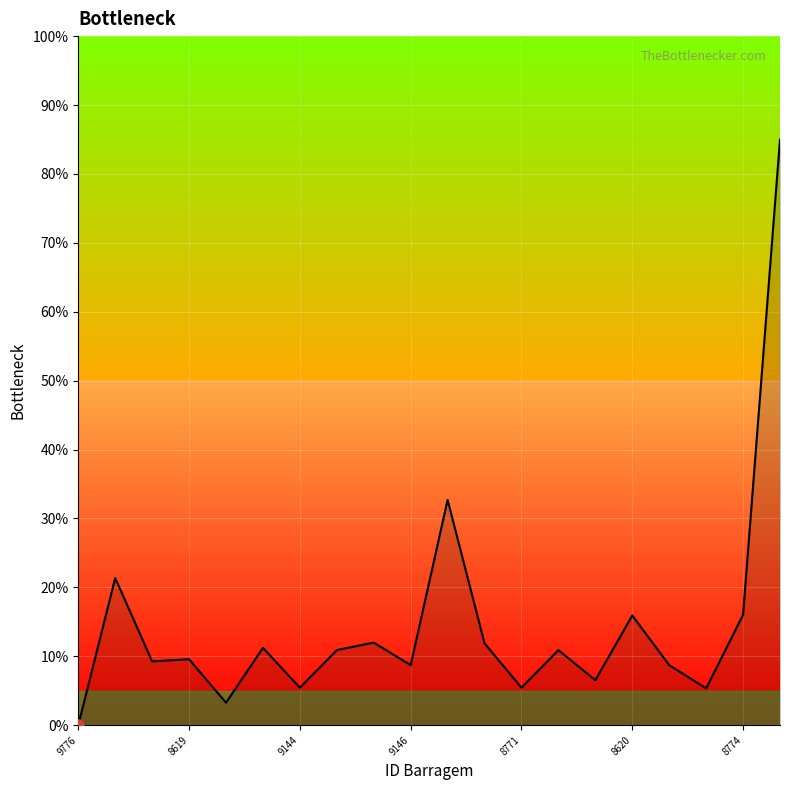

What is the difference between the maximum and minimum values?

85.0